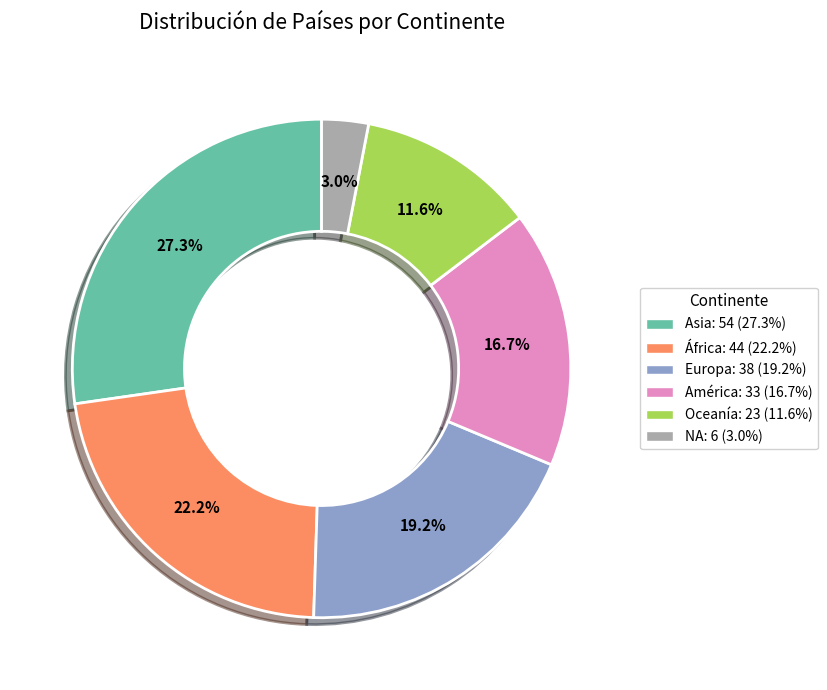

Is the sum of Asia and Oceanía greater than half?

No